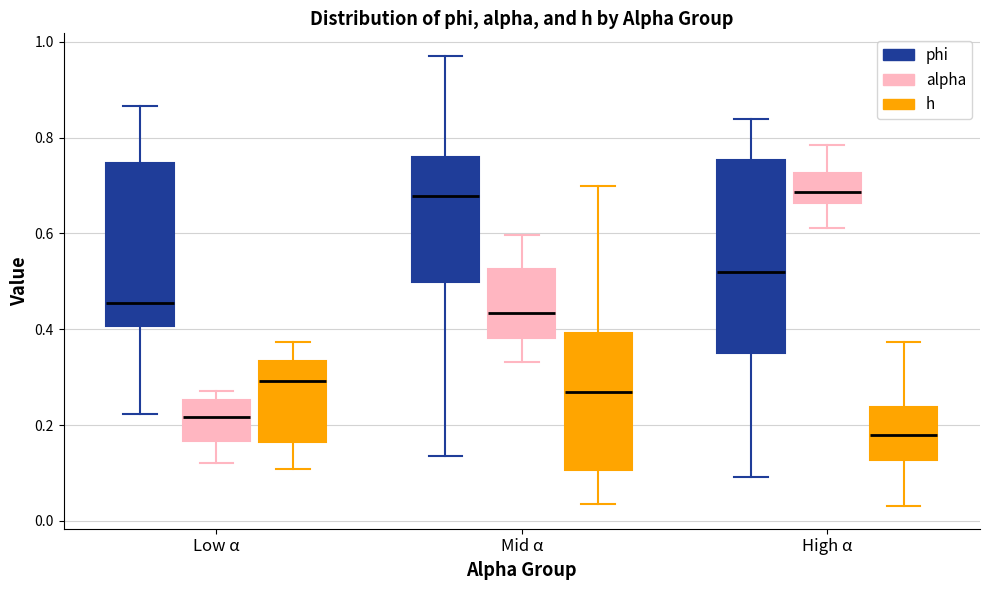

Reading left to right, transcribe this box plot: for each box, give where its median line is, the range the box spans, and where its two whiskers end, as read against the y-axis. The values are not printed on the chart, so give them approximately, as read against the axis.

Low α (phi): median 0.46, box 0.40 to 0.74, whiskers 0.22 to 0.86
Low α (alpha): median 0.22, box 0.16 to 0.26, whiskers 0.12 to 0.28
Low α (h): median 0.30, box 0.16 to 0.34, whiskers 0.10 to 0.38
Mid α (phi): median 0.68, box 0.50 to 0.76, whiskers 0.14 to 0.98
Mid α (alpha): median 0.44, box 0.38 to 0.52, whiskers 0.34 to 0.60
Mid α (h): median 0.26, box 0.10 to 0.40, whiskers 0.04 to 0.70
High α (phi): median 0.52, box 0.36 to 0.76, whiskers 0.10 to 0.84
High α (alpha): median 0.68, box 0.66 to 0.72, whiskers 0.62 to 0.78
High α (h): median 0.18, box 0.12 to 0.24, whiskers 0.04 to 0.38